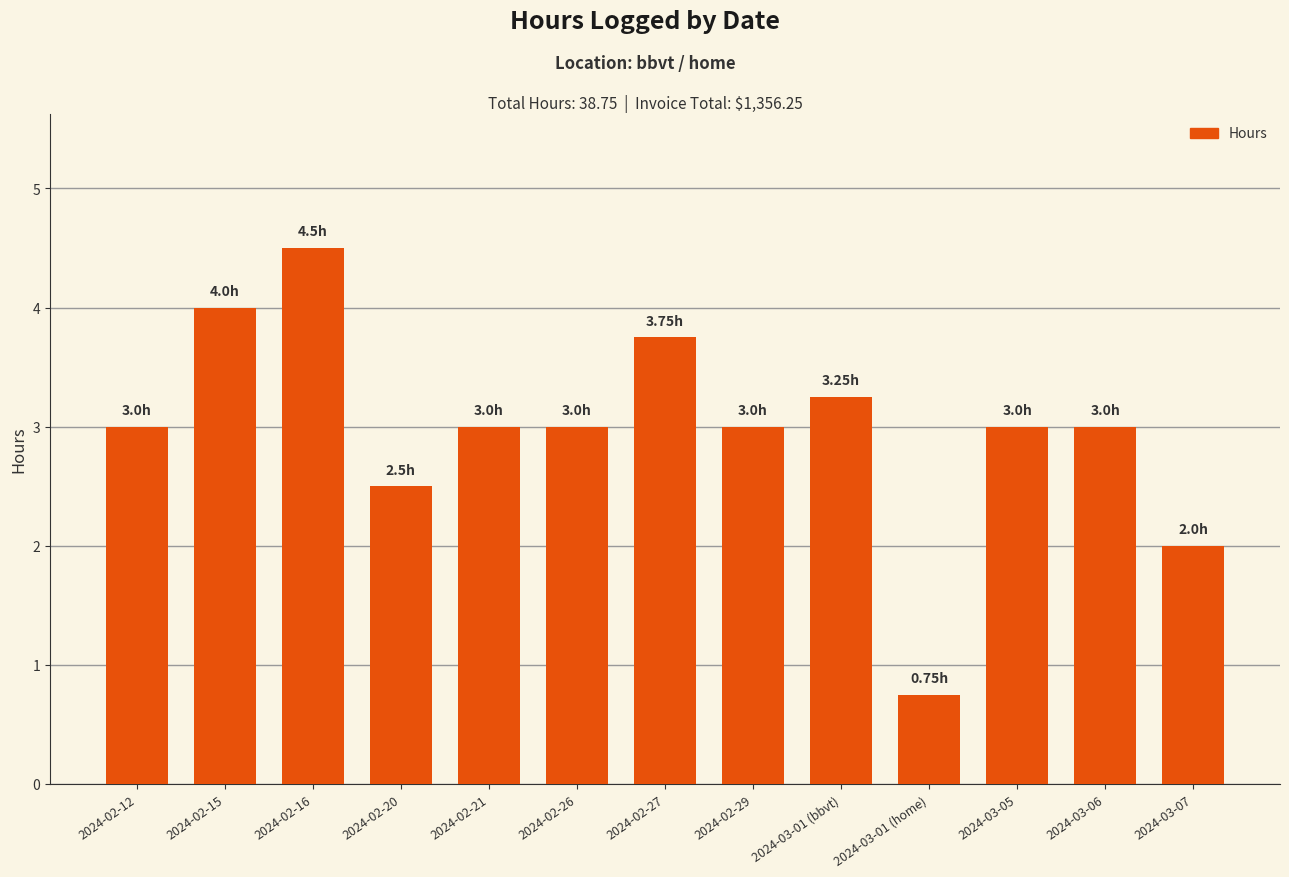

What is the value of the 10th bar from the left?

0.8